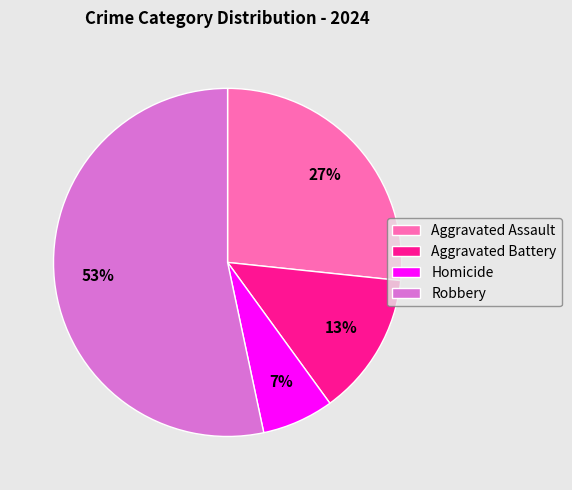

Which slice is the smallest?

Homicide